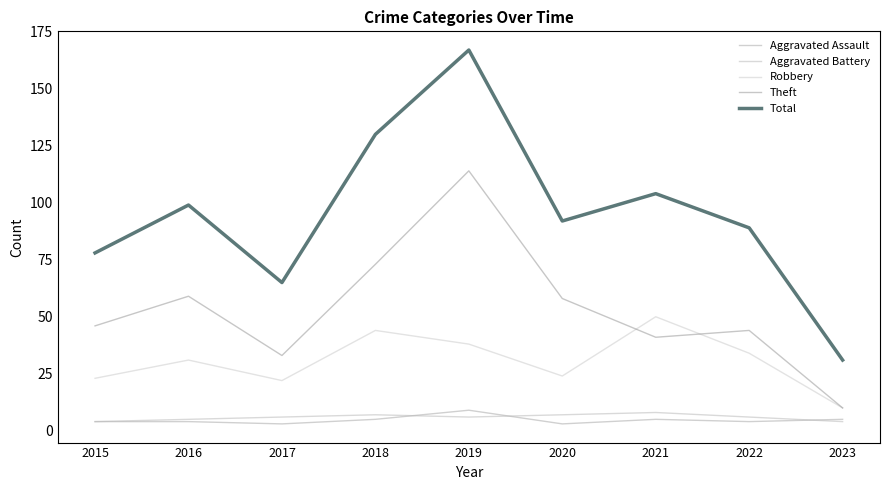

True or false: Total and Aggravated Assault intersect in this chart.

False